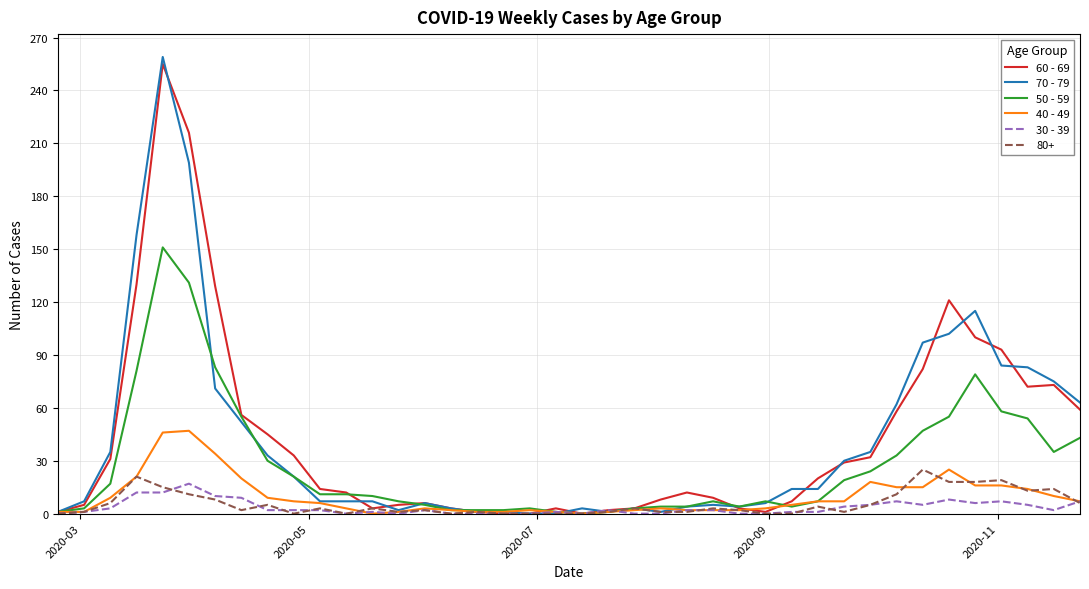

Which series has the largest range (max minus min)?

70 - 79